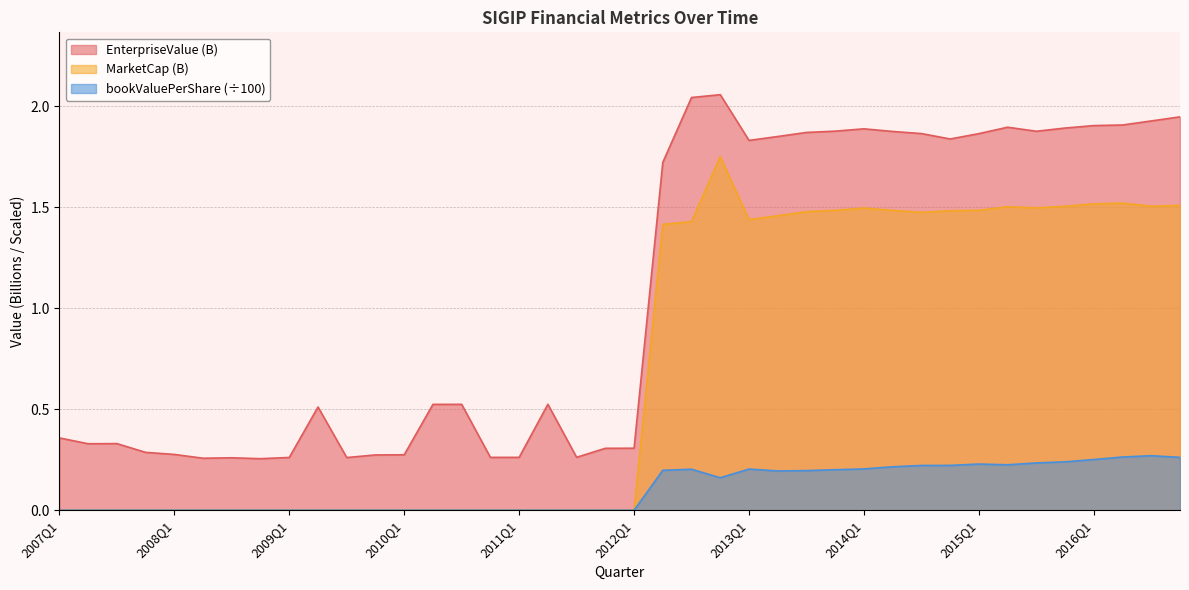

Reading left to right, what are all the values shown in this chart?

MarketCap: 2007Q1=0.0	2007Q2=0.0	2007Q3=0.0	2007Q4=0.0	2008Q1=0.0	2008Q2=0.0	2008Q3=0.0	2008Q4=0.0	2009Q1=0.0	2009Q2=0.0	2009Q3=0.0	2009Q4=0.0	2010Q1=0.0	2010Q2=0.0	2010Q3=0.0	2010Q4=0.0	2011Q1=0.0	2011Q2=0.0	2011Q3=0.0	2011Q4=0.0	2012Q1=0.0	2012Q2=1.4	2012Q3=1.4	2012Q4=1.7	2013Q1=1.4	2013Q2=1.5	2013Q3=1.5	2013Q4=1.5	2014Q1=1.5	2014Q2=1.5	2014Q3=1.5	2014Q4=1.5	2015Q1=1.5	2015Q2=1.5	2015Q3=1.5	2015Q4=1.5	2016Q1=1.5	2016Q2=1.5	2016Q3=1.5	2016Q4=1.5
EnterpriseValue: 2007Q1=0.4	2007Q2=0.3	2007Q3=0.3	2007Q4=0.3	2008Q1=0.3	2008Q2=0.3	2008Q3=0.3	2008Q4=0.3	2009Q1=0.3	2009Q2=0.5	2009Q3=0.3	2009Q4=0.3	2010Q1=0.3	2010Q2=0.5	2010Q3=0.5	2010Q4=0.3	2011Q1=0.3	2011Q2=0.5	2011Q3=0.3	2011Q4=0.3	2012Q1=0.3	2012Q2=1.7	2012Q3=2.0	2012Q4=2.1	2013Q1=1.8	2013Q2=1.9	2013Q3=1.9	2013Q4=1.9	2014Q1=1.9	2014Q2=1.9	2014Q3=1.9	2014Q4=1.8	2015Q1=1.9	2015Q2=1.9	2015Q3=1.9	2015Q4=1.9	2016Q1=1.9	2016Q2=1.9	2016Q3=1.9	2016Q4=1.9
bookValuePerShare: 2007Q1=0.0	2007Q2=0.0	2007Q3=0.0	2007Q4=0.0	2008Q1=0.0	2008Q2=0.0	2008Q3=0.0	2008Q4=0.0	2009Q1=0.0	2009Q2=0.0	2009Q3=0.0	2009Q4=0.0	2010Q1=0.0	2010Q2=0.0	2010Q3=0.0	2010Q4=0.0	2011Q1=0.0	2011Q2=0.0	2011Q3=0.0	2011Q4=0.0	2012Q1=0.0	2012Q2=0.2	2012Q3=0.2	2012Q4=0.2	2013Q1=0.2	2013Q2=0.2	2013Q3=0.2	2013Q4=0.2	2014Q1=0.2	2014Q2=0.2	2014Q3=0.2	2014Q4=0.2	2015Q1=0.2	2015Q2=0.2	2015Q3=0.2	2015Q4=0.2	2016Q1=0.3	2016Q2=0.3	2016Q3=0.3	2016Q4=0.3